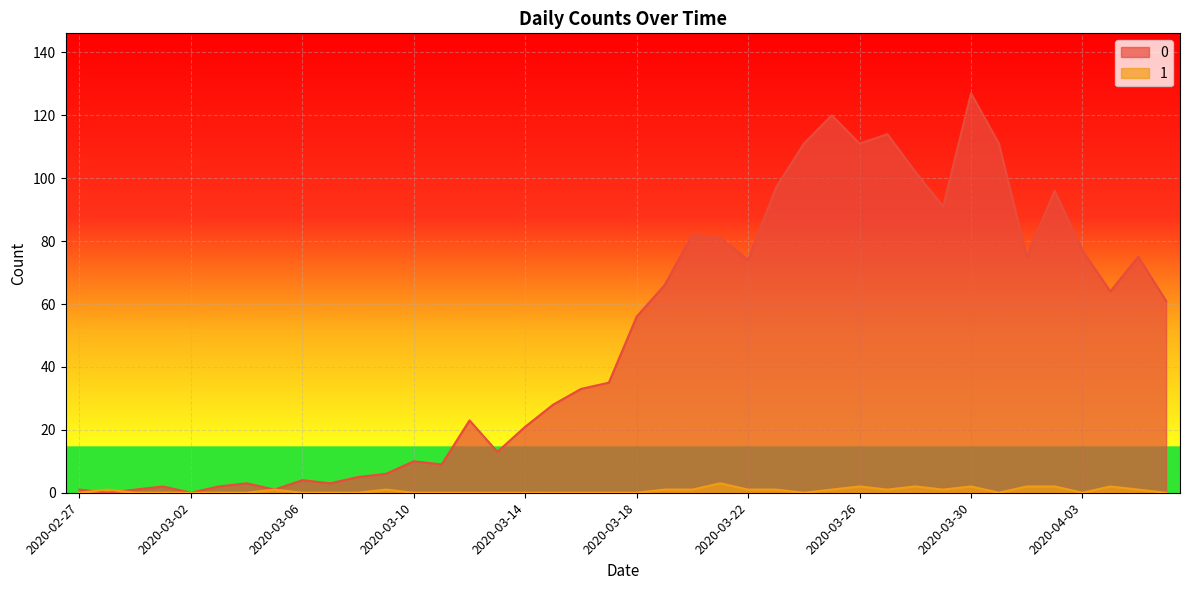

Is it true that 0 equals 111 at 2020-03-31?

True